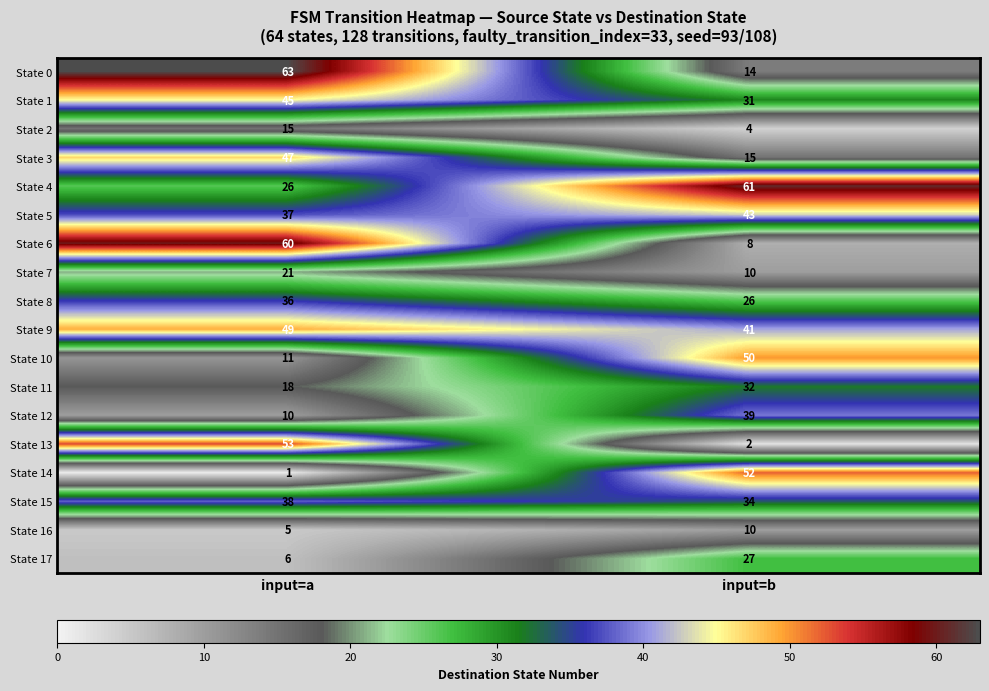

At how many categories does at least one series exceed 34?

2